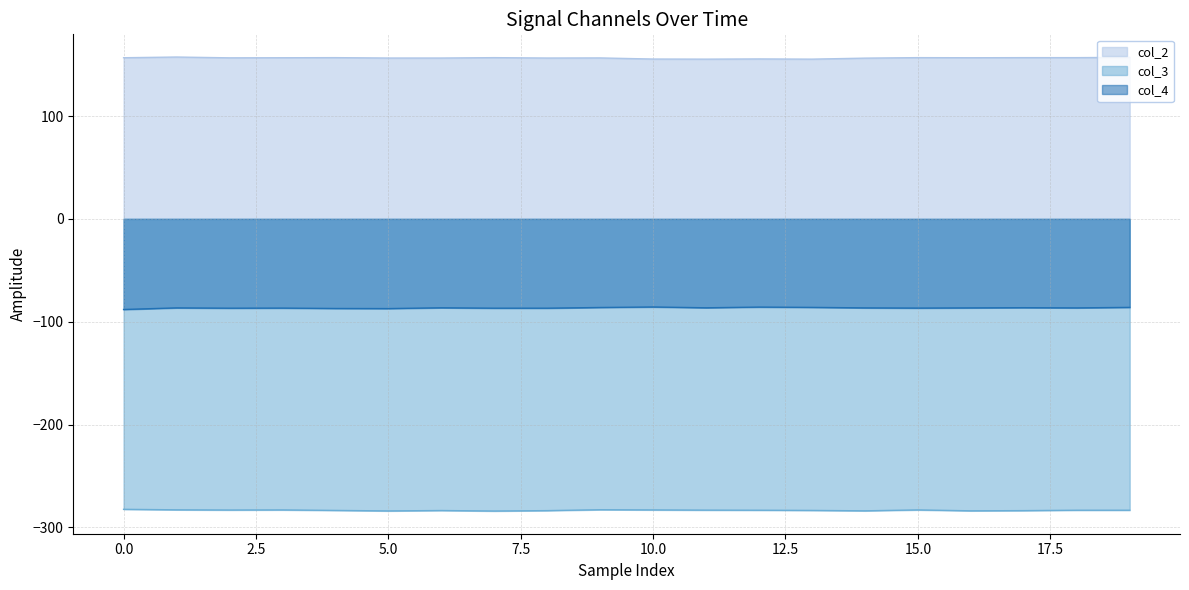

Does the chart display data point markers on the line(s)?

No